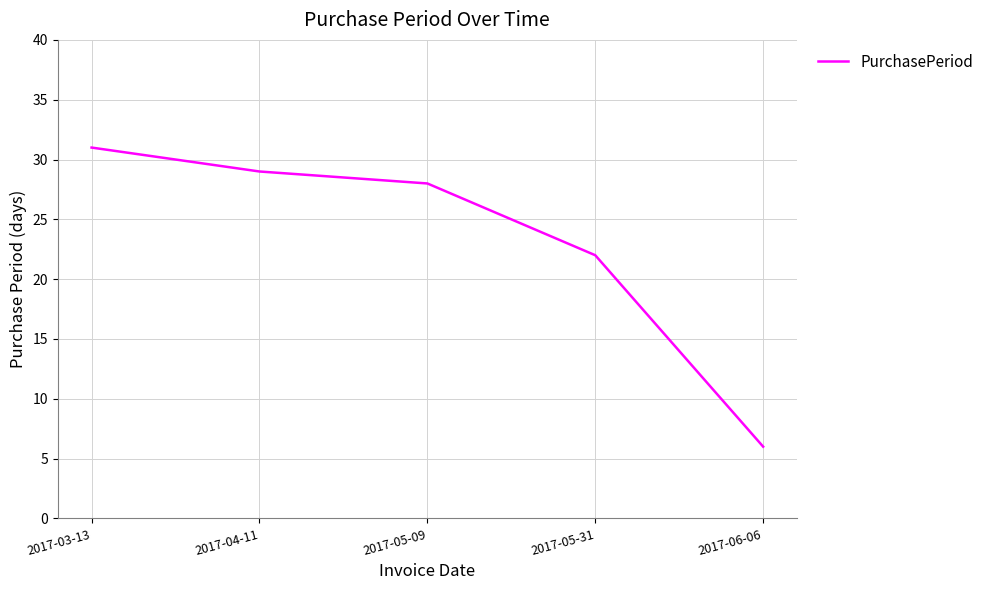

True or false: there are more than 2 points higher than both neighbors.

False